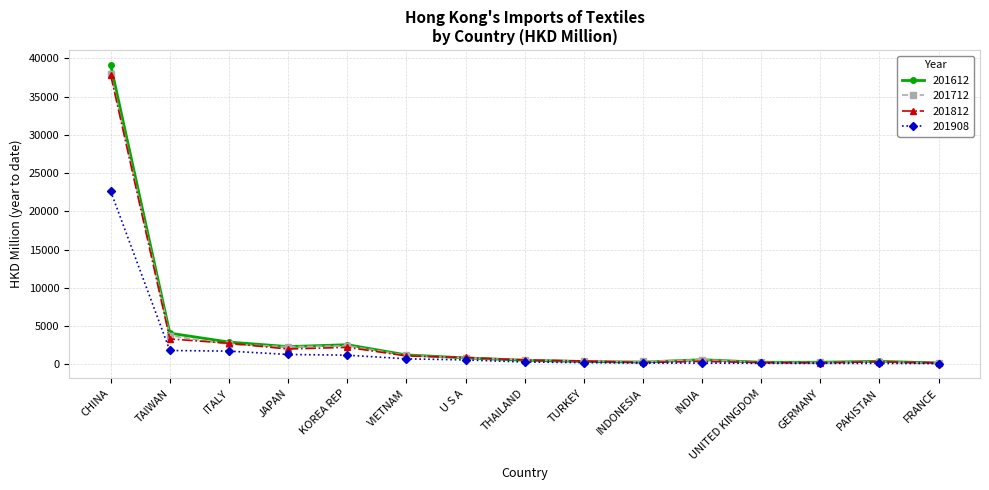

At which category is the sum across all series the highest?

CHINA